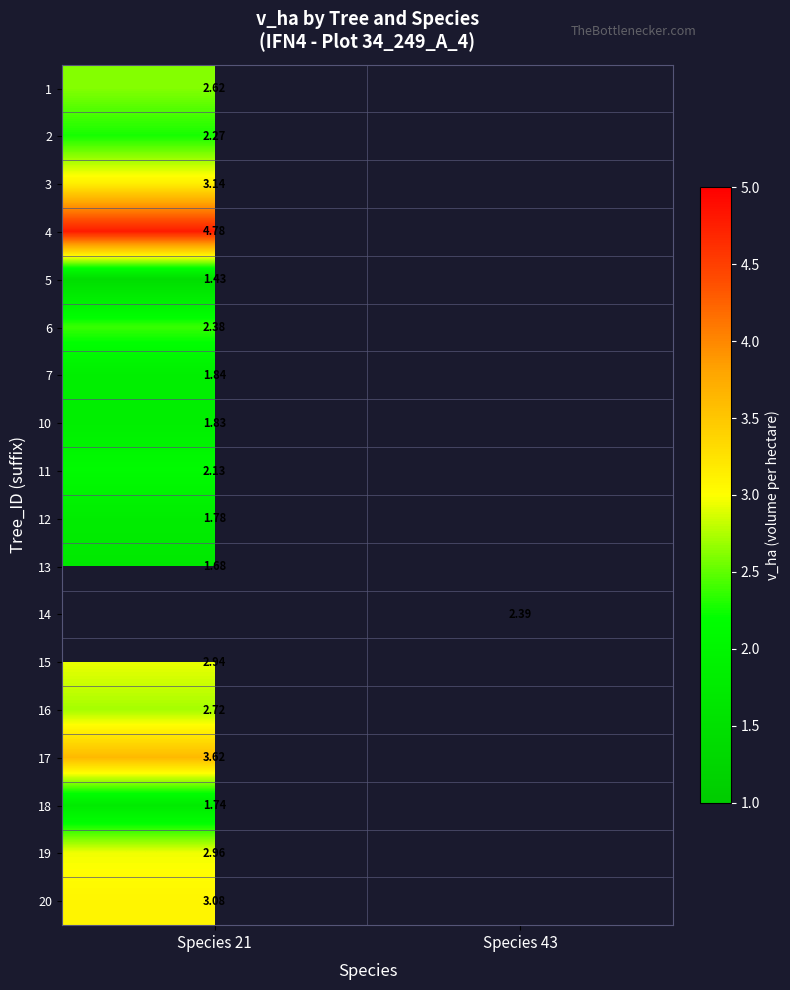

The 10 series shows 0.9 at Species 21. True or false?

False